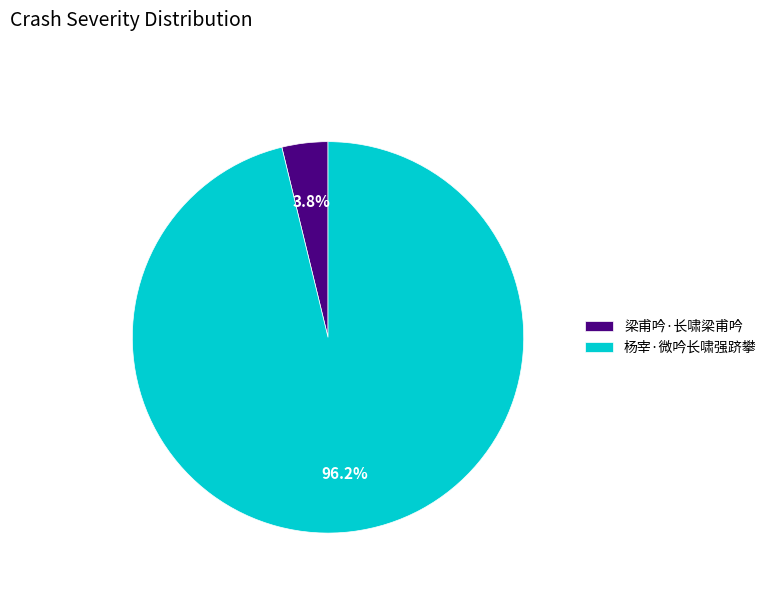

To the nearest percent, what is the combined percentage of 梁甫吟·长啸梁甫吟 and 杨宰·微吟长啸强跻攀?

100%